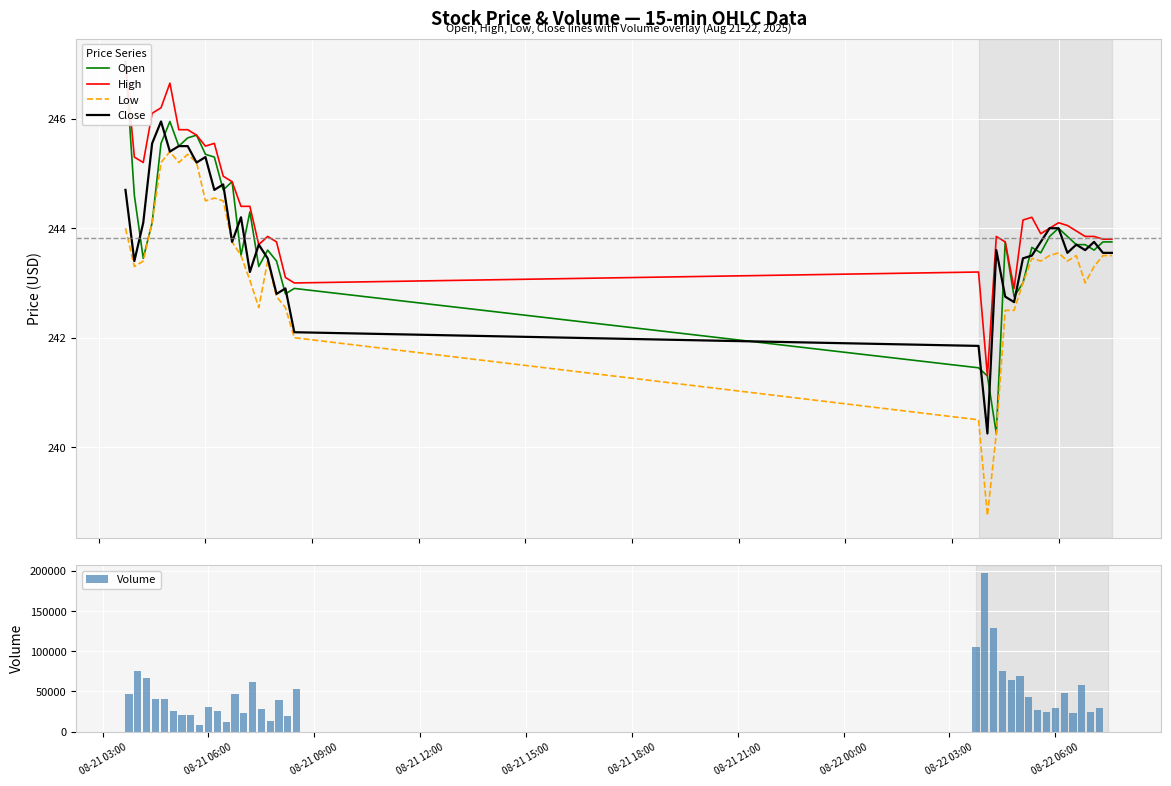

How many data points in Open are above 243?

29